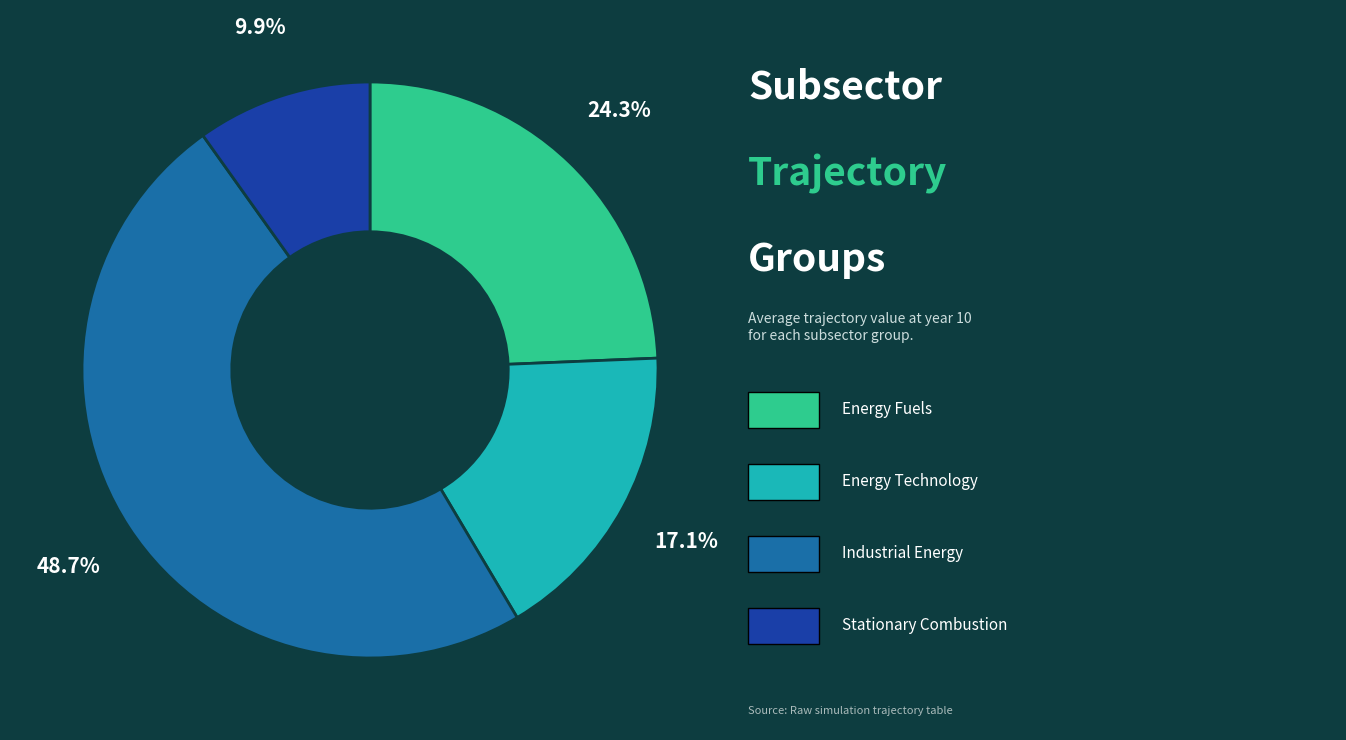

Does any single category account for the majority?

No